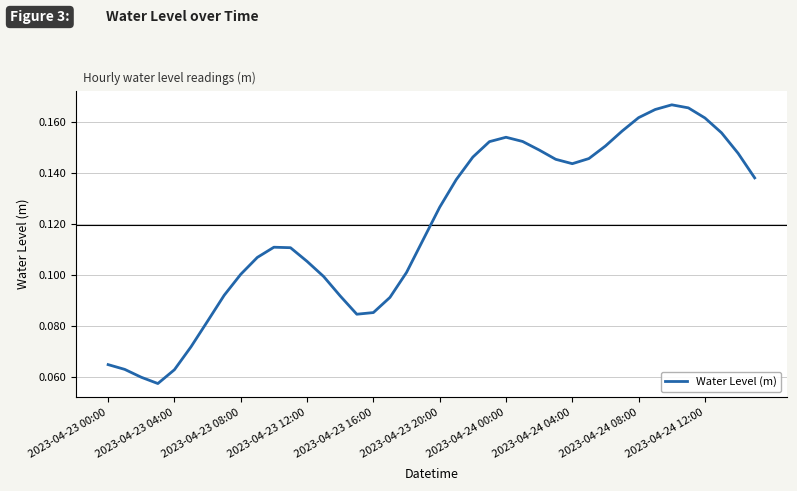

How many lines are shown in the chart?

1